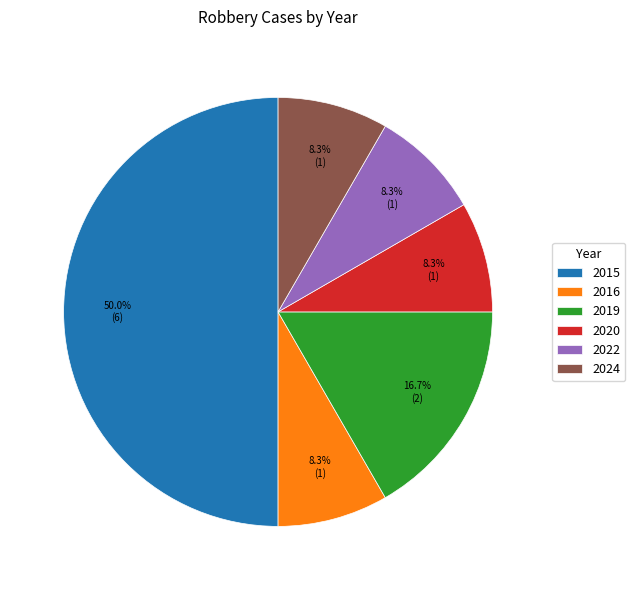

Which has a higher value, 2015 or 2019?

2015